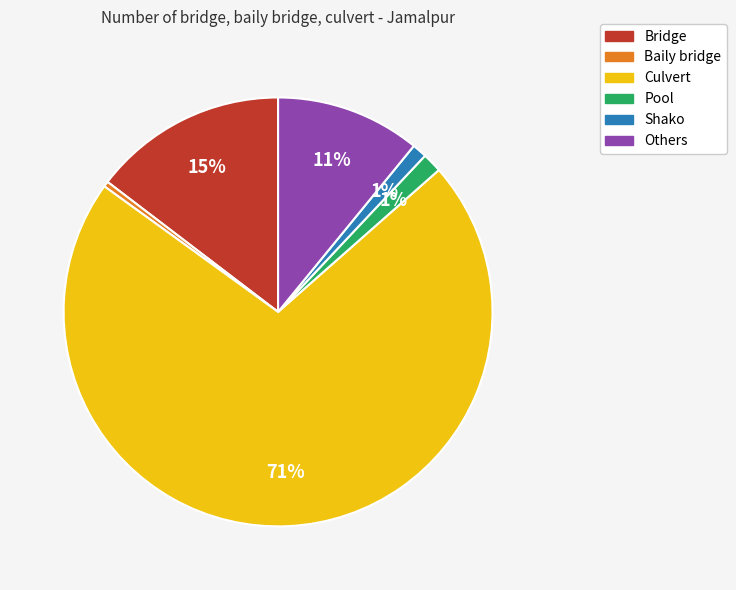

What is the smallest slice in the pie chart?

Baily bridge